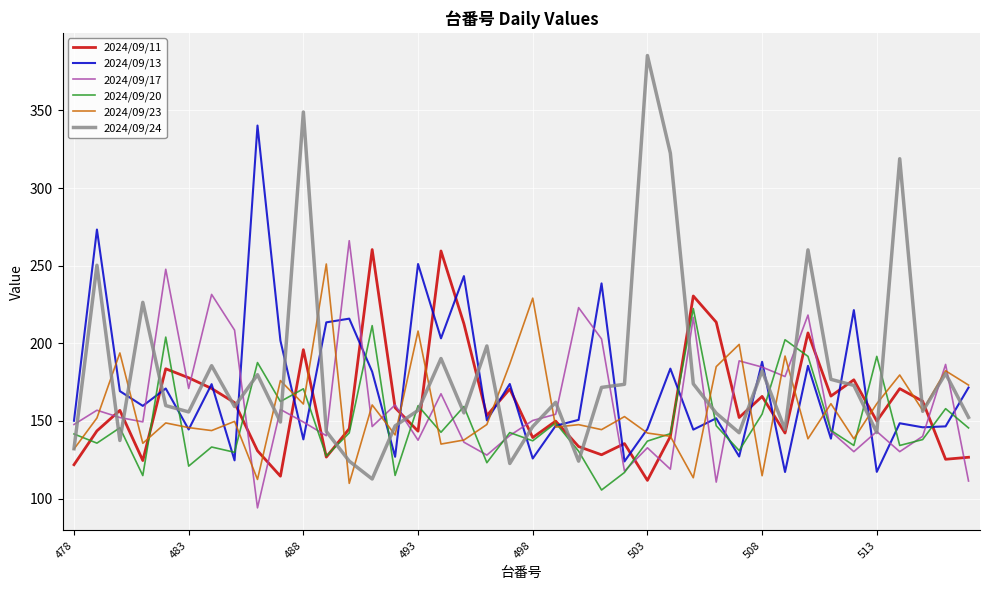

Which series ends up on top after the final intersection of 2024/09/24 and 2024/09/13?

2024/09/13